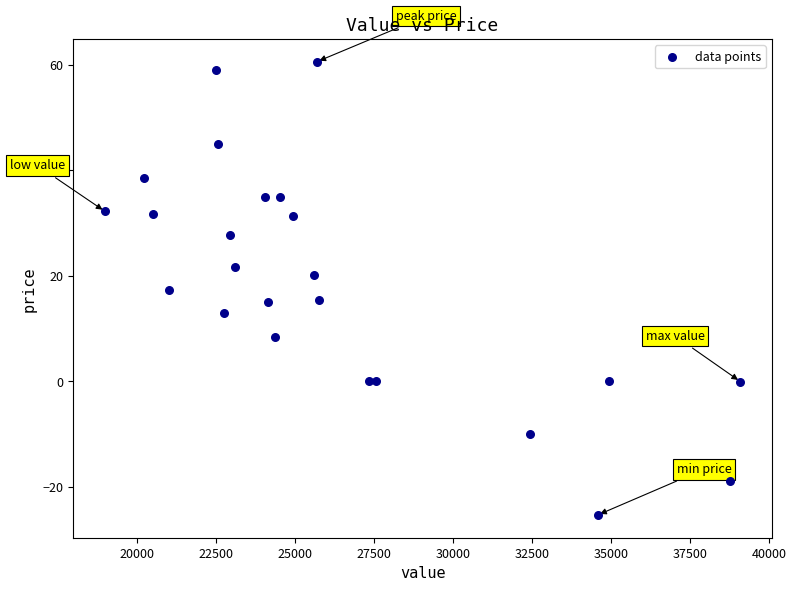

What is the range of Y values (max minus min)?

85.9